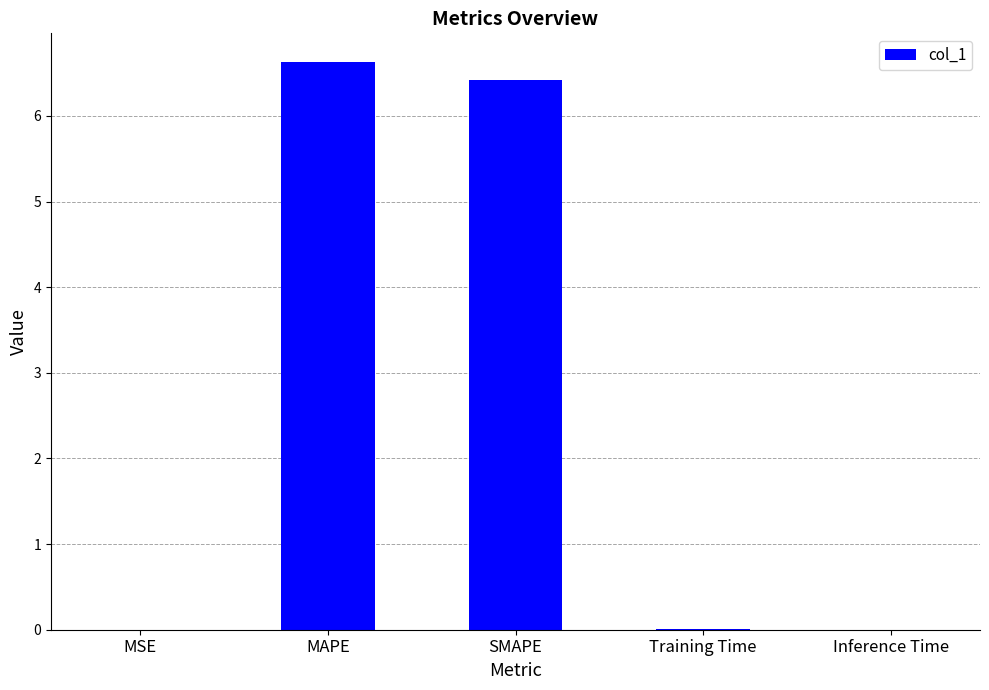

What is the sum of all values?

13.1